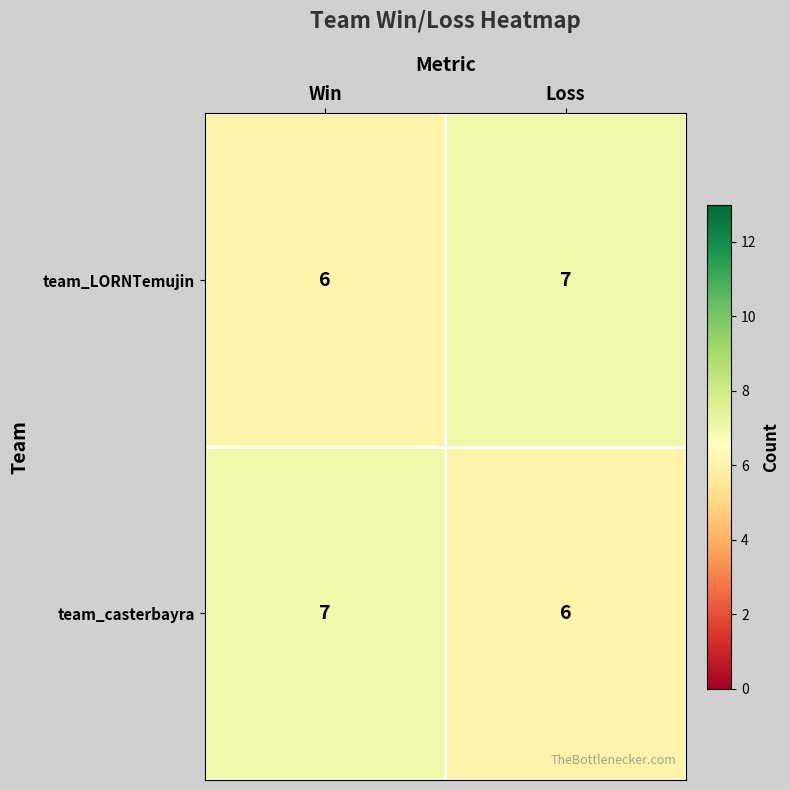

What is the greatest value displayed?

7